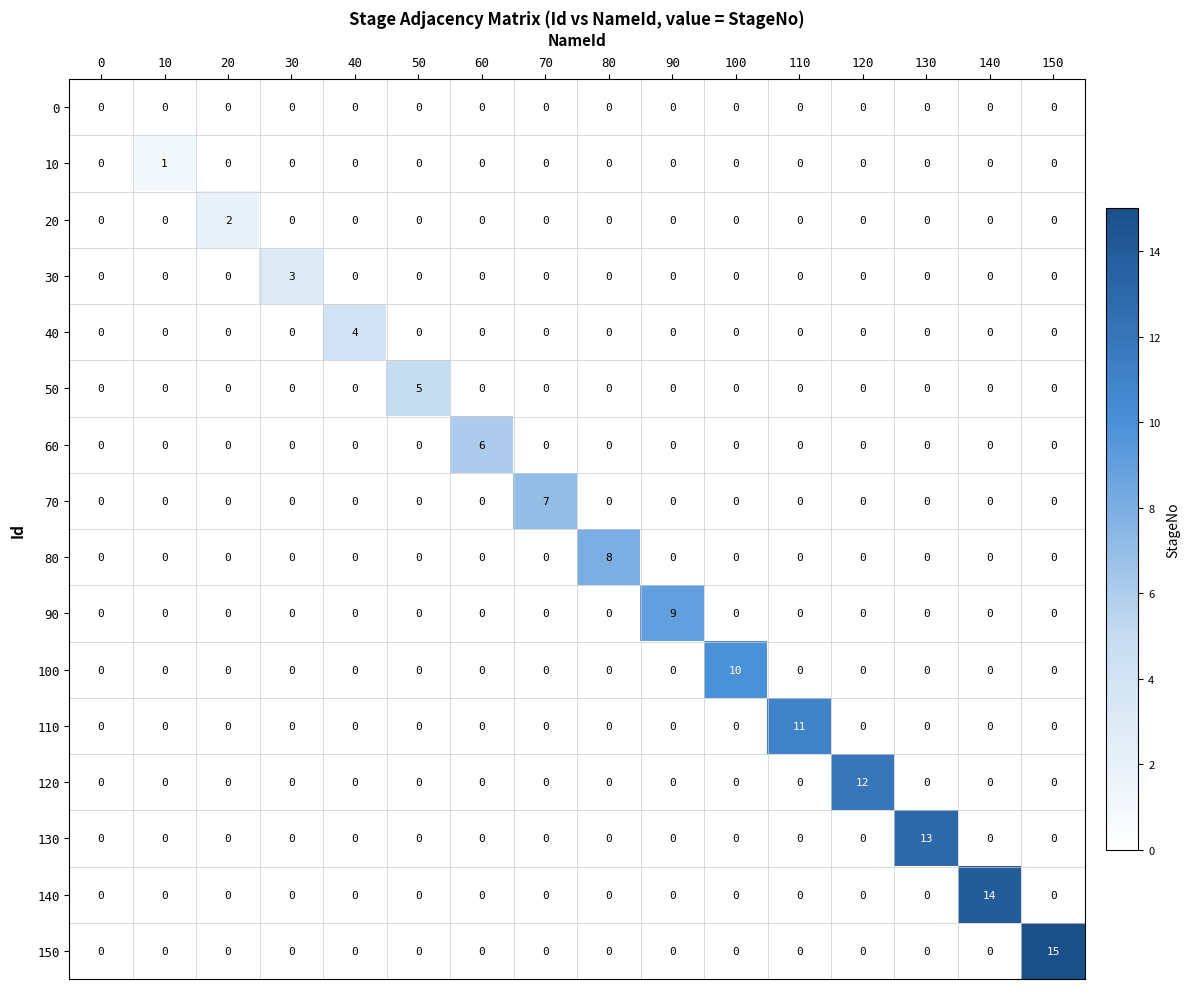

What is the sum of all 50 values?

5